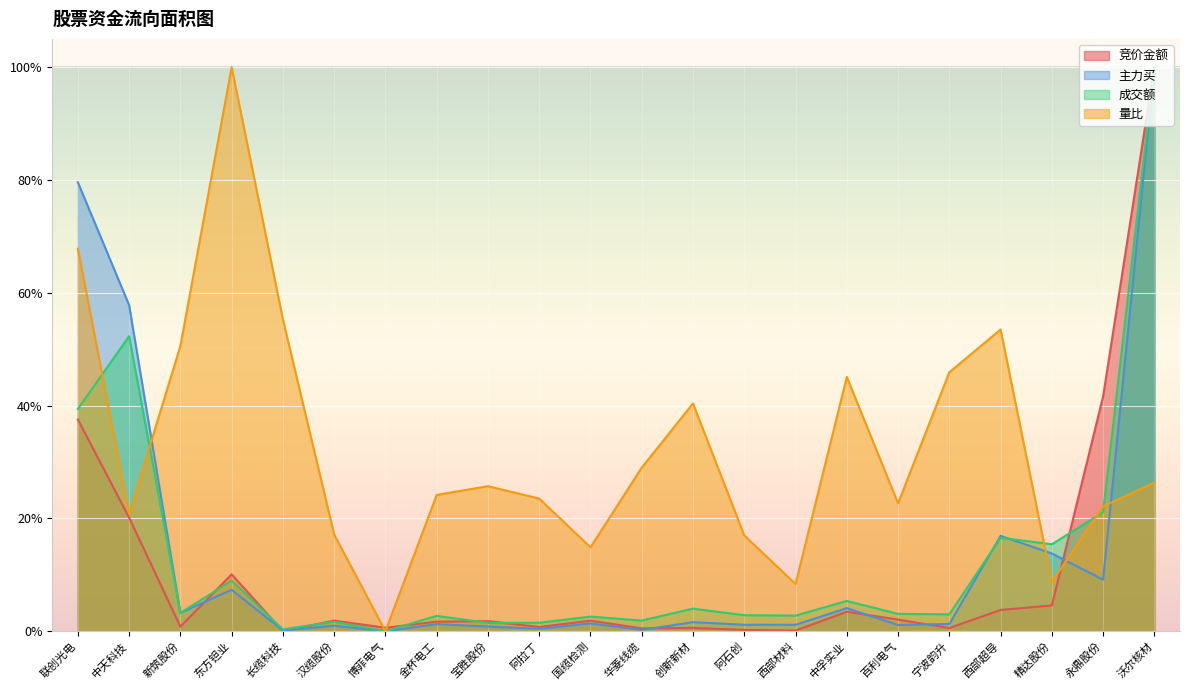

How many lines are shown in the chart?

4